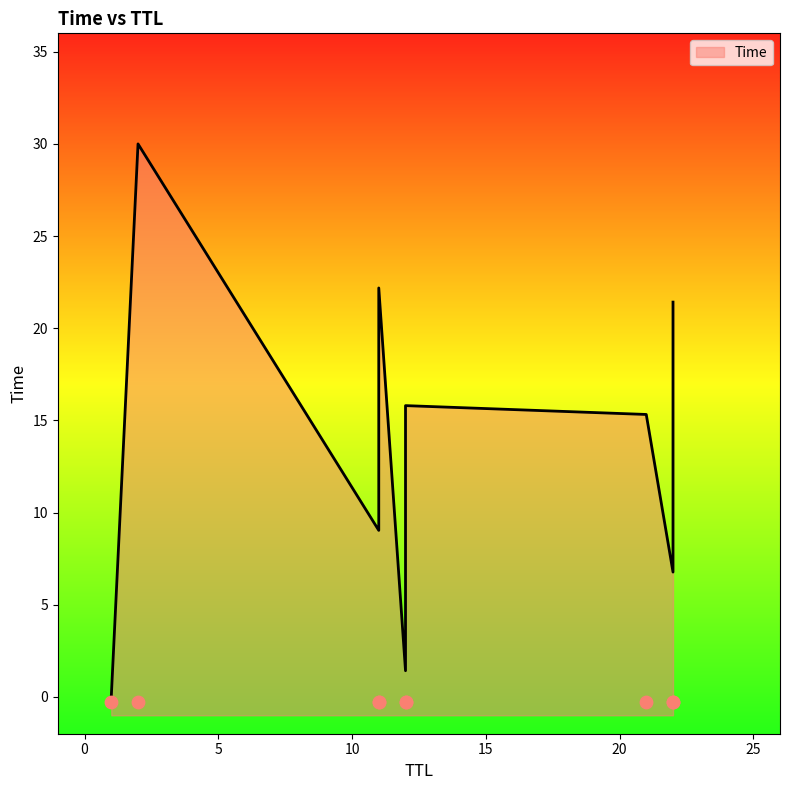

What is the change in value from 12 to 22?

+20.0